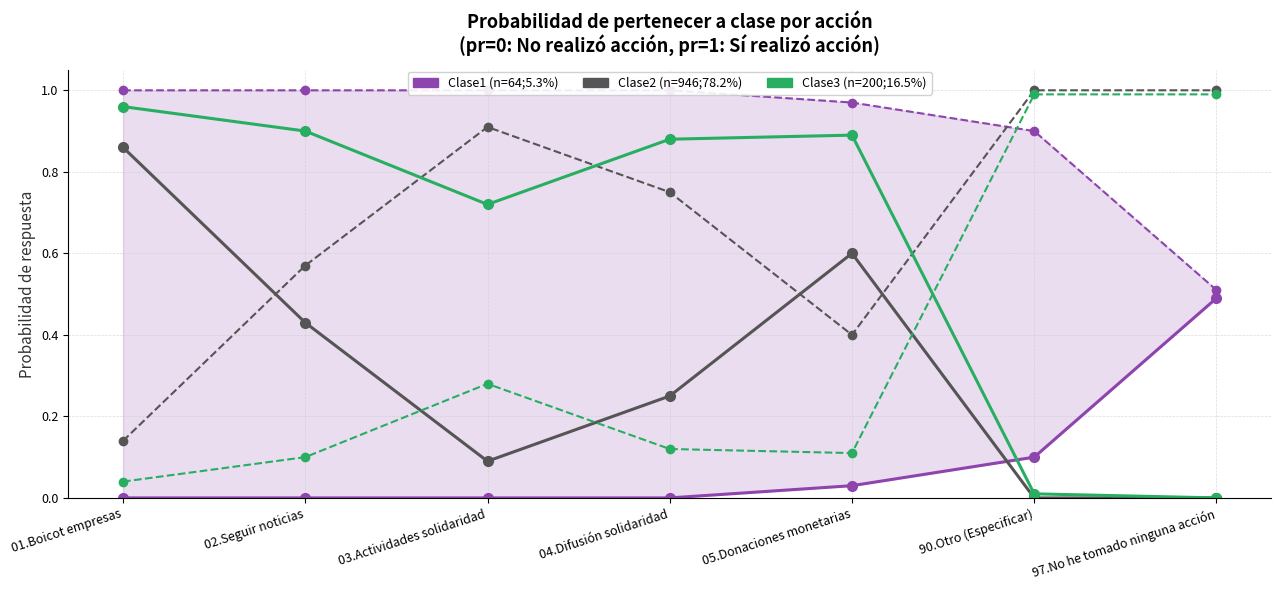

True or false: Clase2 (n=946;78.2%) [pr=0] and Clase3 (n=200;16.5%) [pr=0] cross at least once.

False